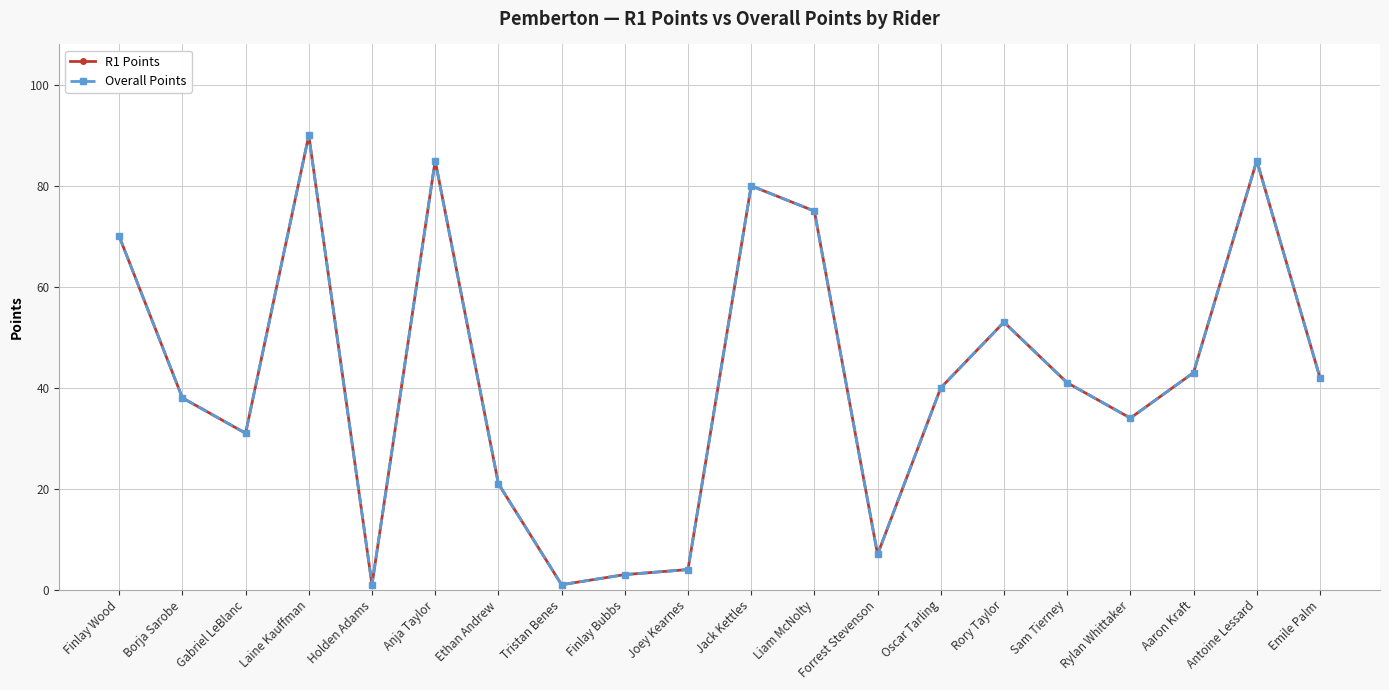

Which series has the widest spread of values?

R1 Points